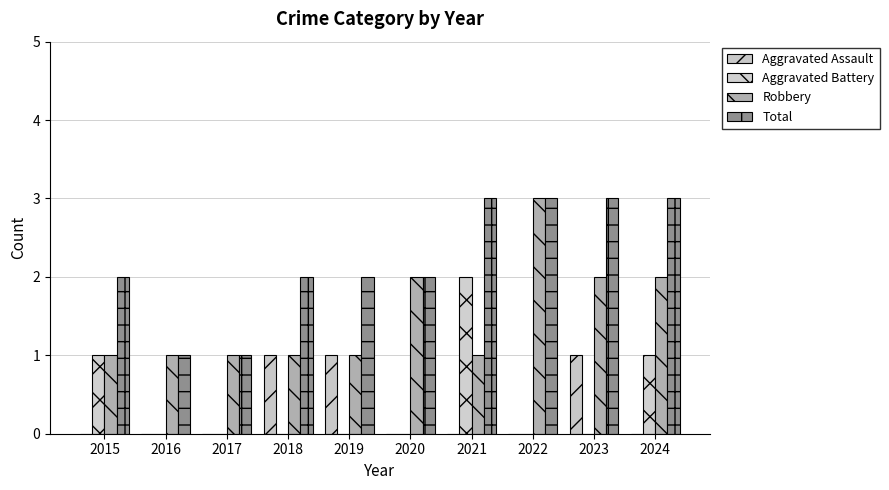

What is the sum of the Robbery values at 2024 and 2023?

4